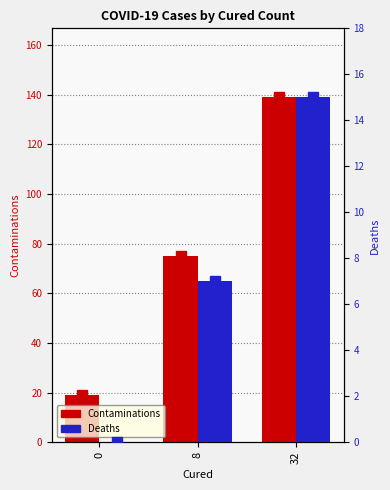

What is the difference between the highest and lowest values at 32?

124